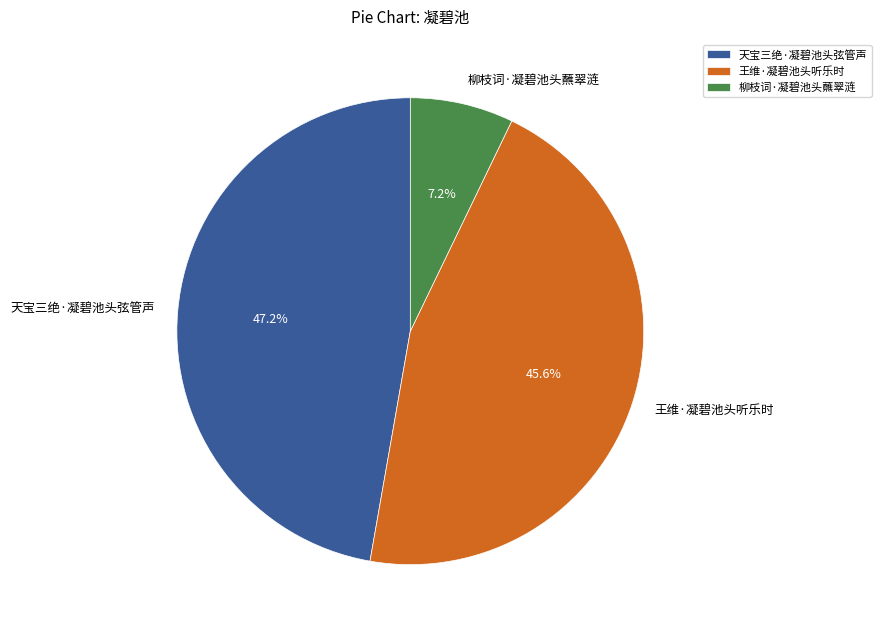

To the nearest percent, what is the average slice percentage?

33%